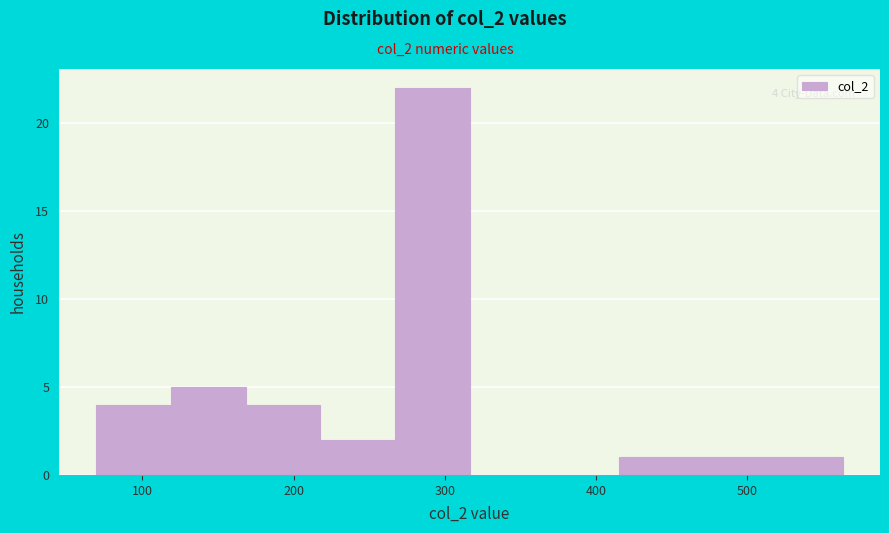

Over which range of the x-axis is the bar tallest?

270 to 320